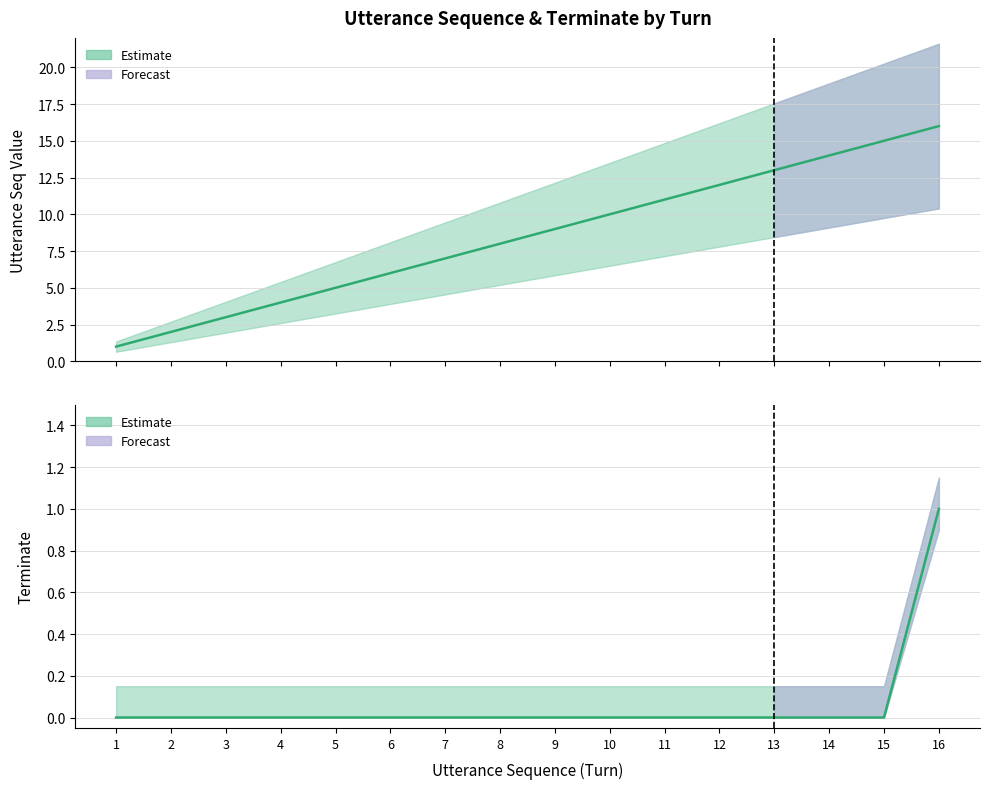

The utterance_seq series shows 2 at 2. True or false?

True